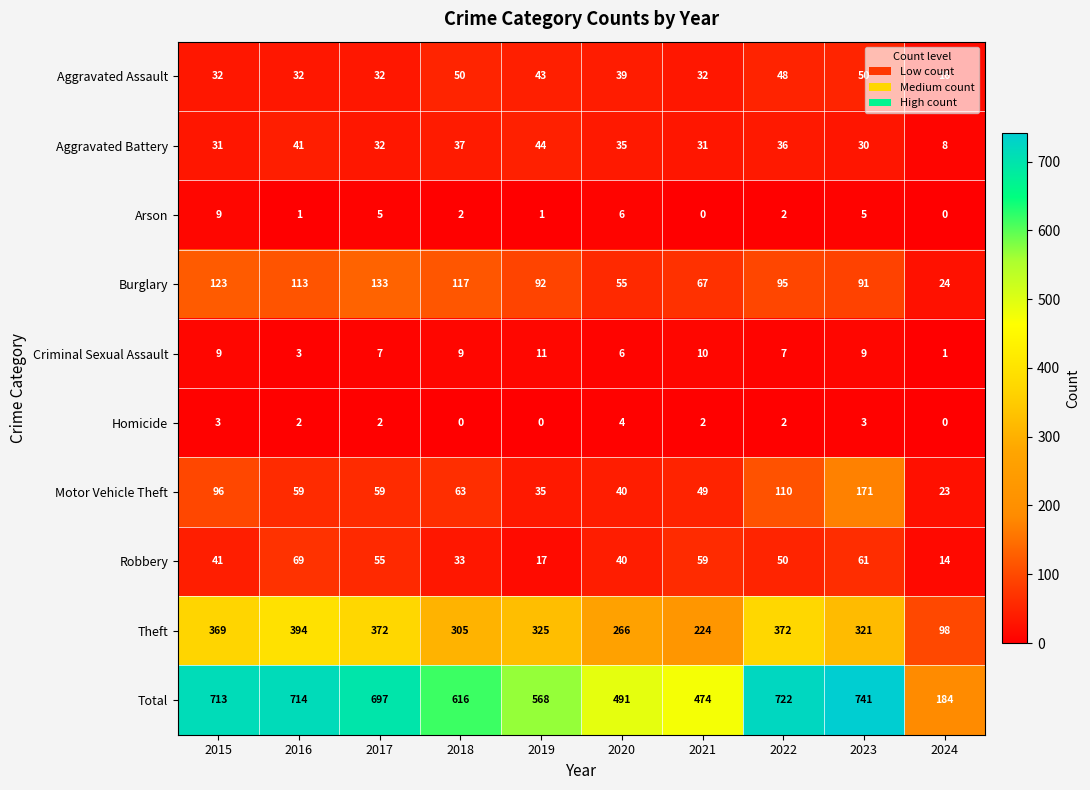

At which label does Aggravated Battery first exceed 35?

2016